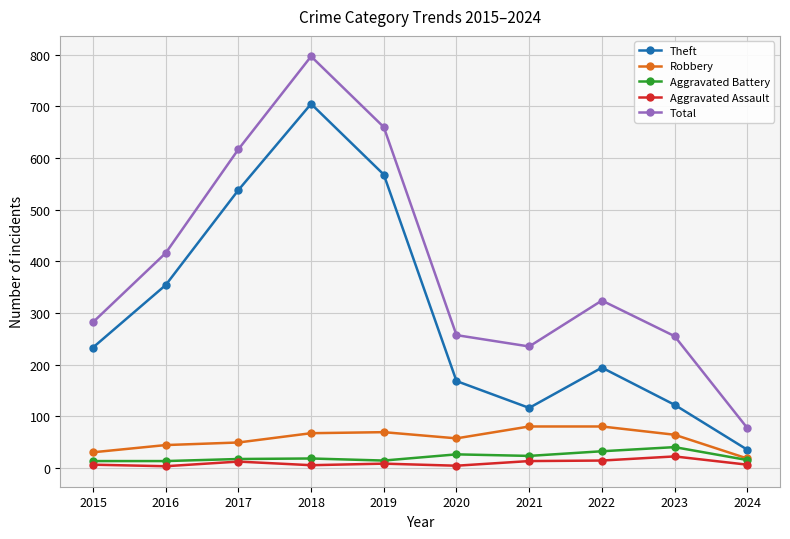

What are all the series names shown in the legend?

Theft, Robbery, Aggravated Battery, Aggravated Assault, Total